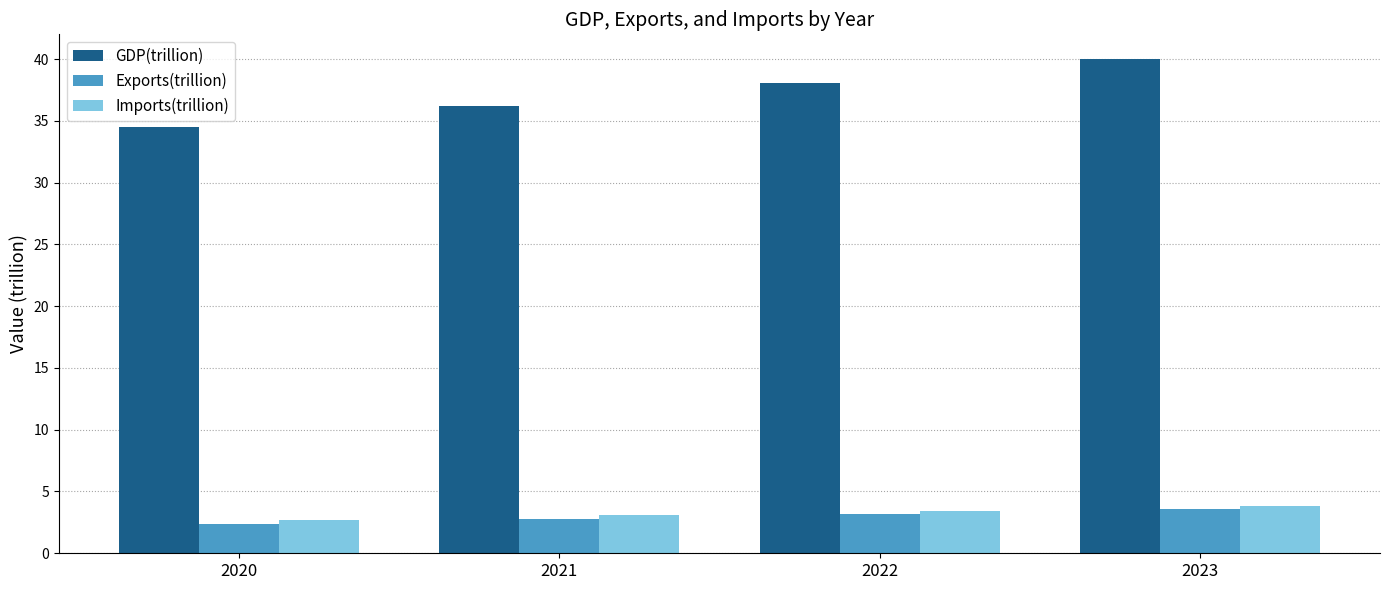

At which label does Exports(trillion) first exceed 3?

2022